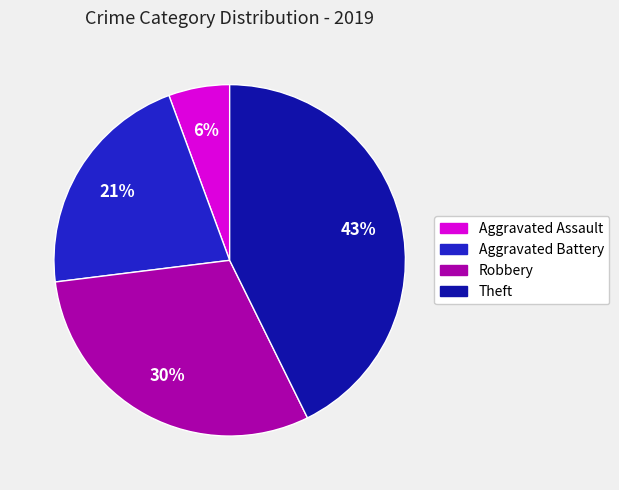

Does Robbery represent more than half of the total?

No